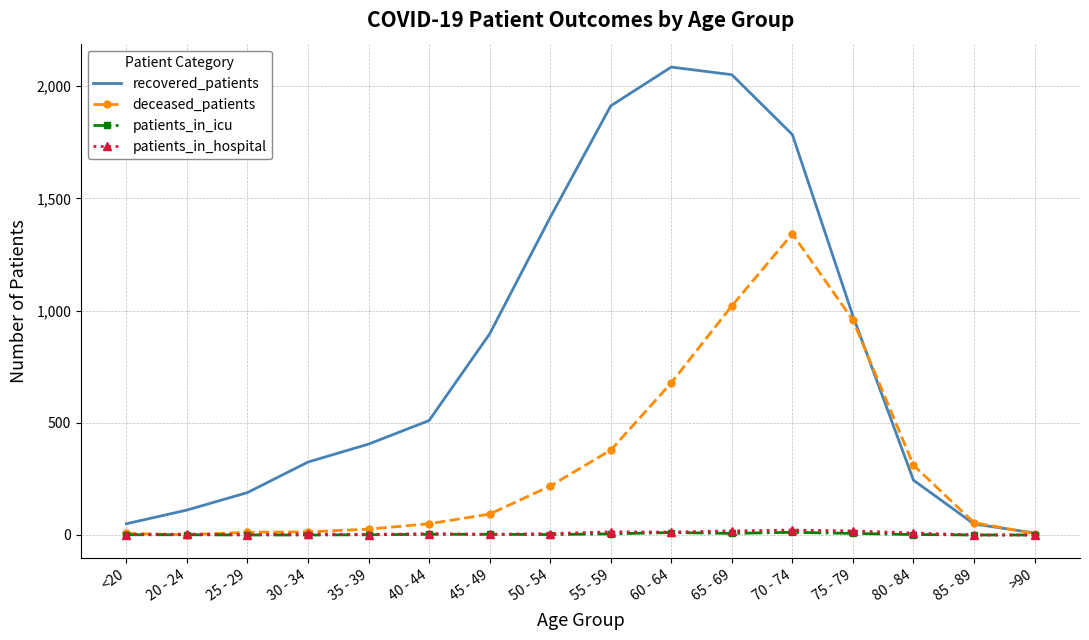

Which series has the widest spread of values?

recovered_patients